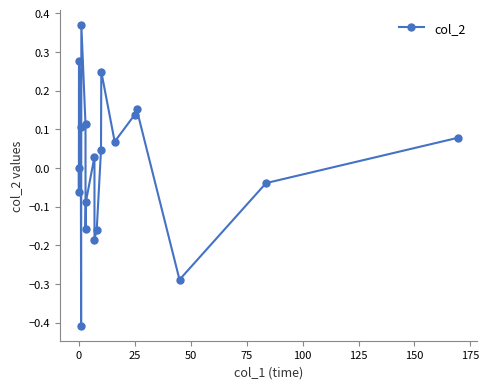

What is the smallest value displayed?

-0.4